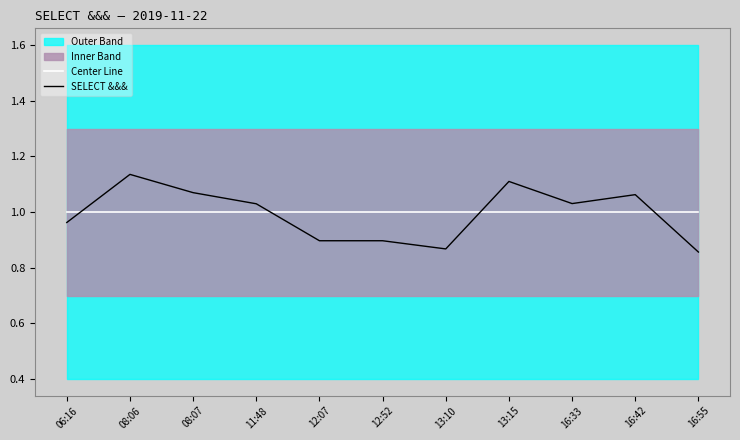

What is the value of the Center Line point at the 9th from the left?

1.0